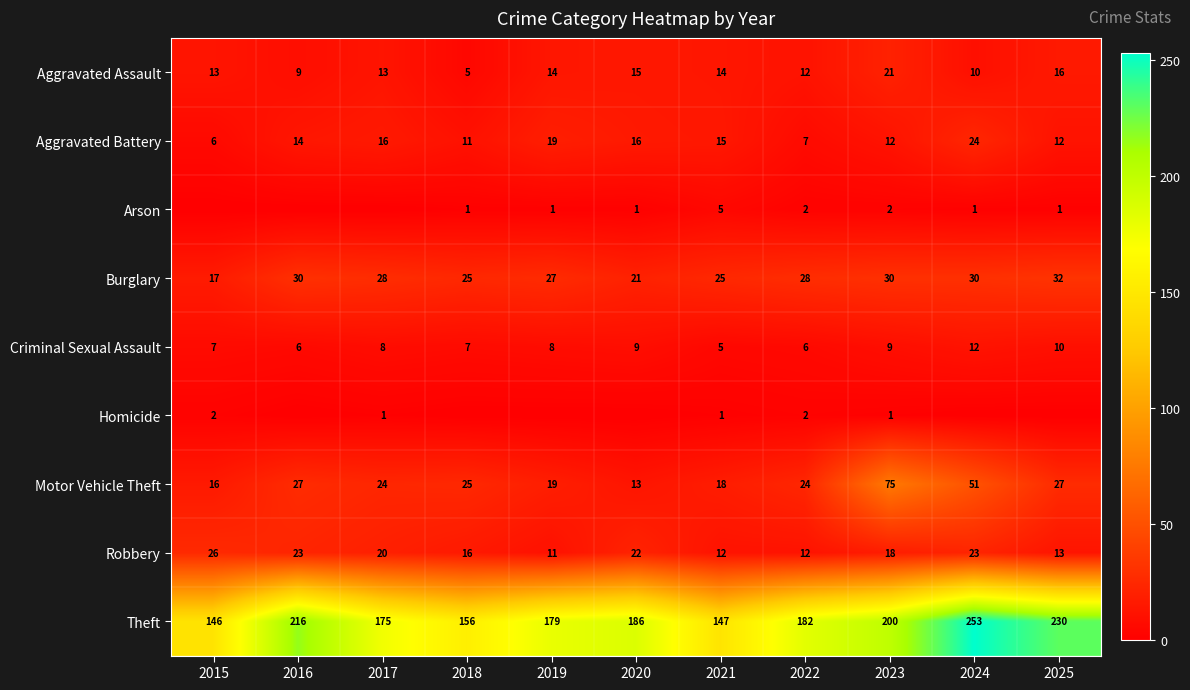

Which has a higher value, 2023 or 2024?

2023